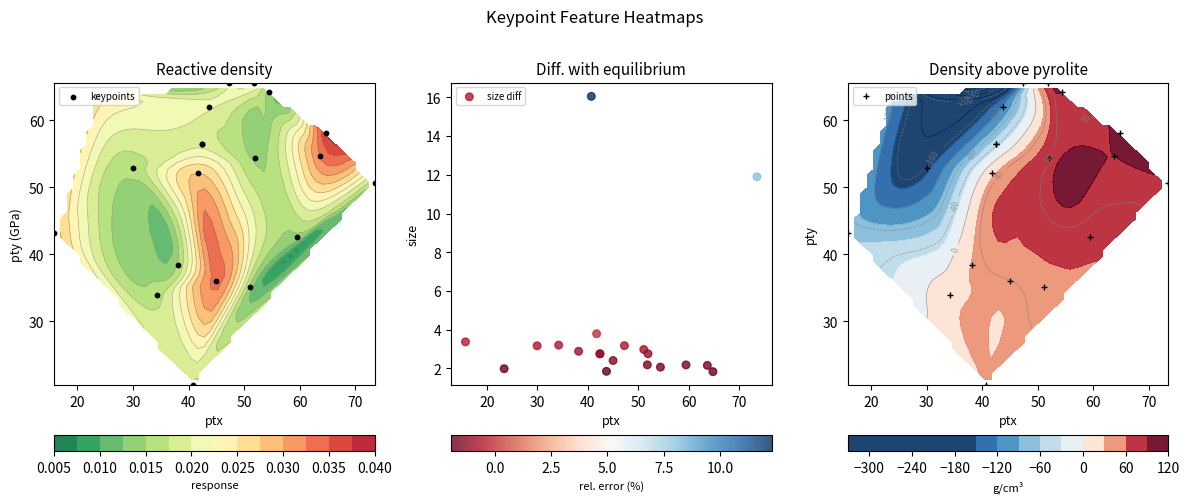

What is the difference between the maximum and minimum values in the size diff series?

14.2